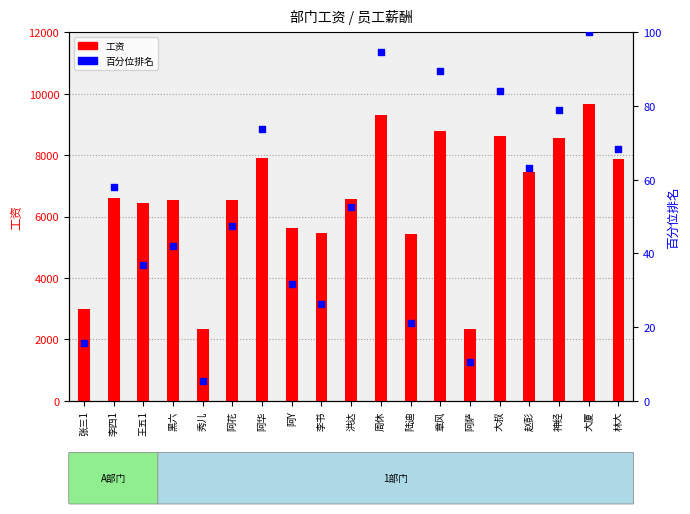

At how many categories does at least one series exceed 4790?

16